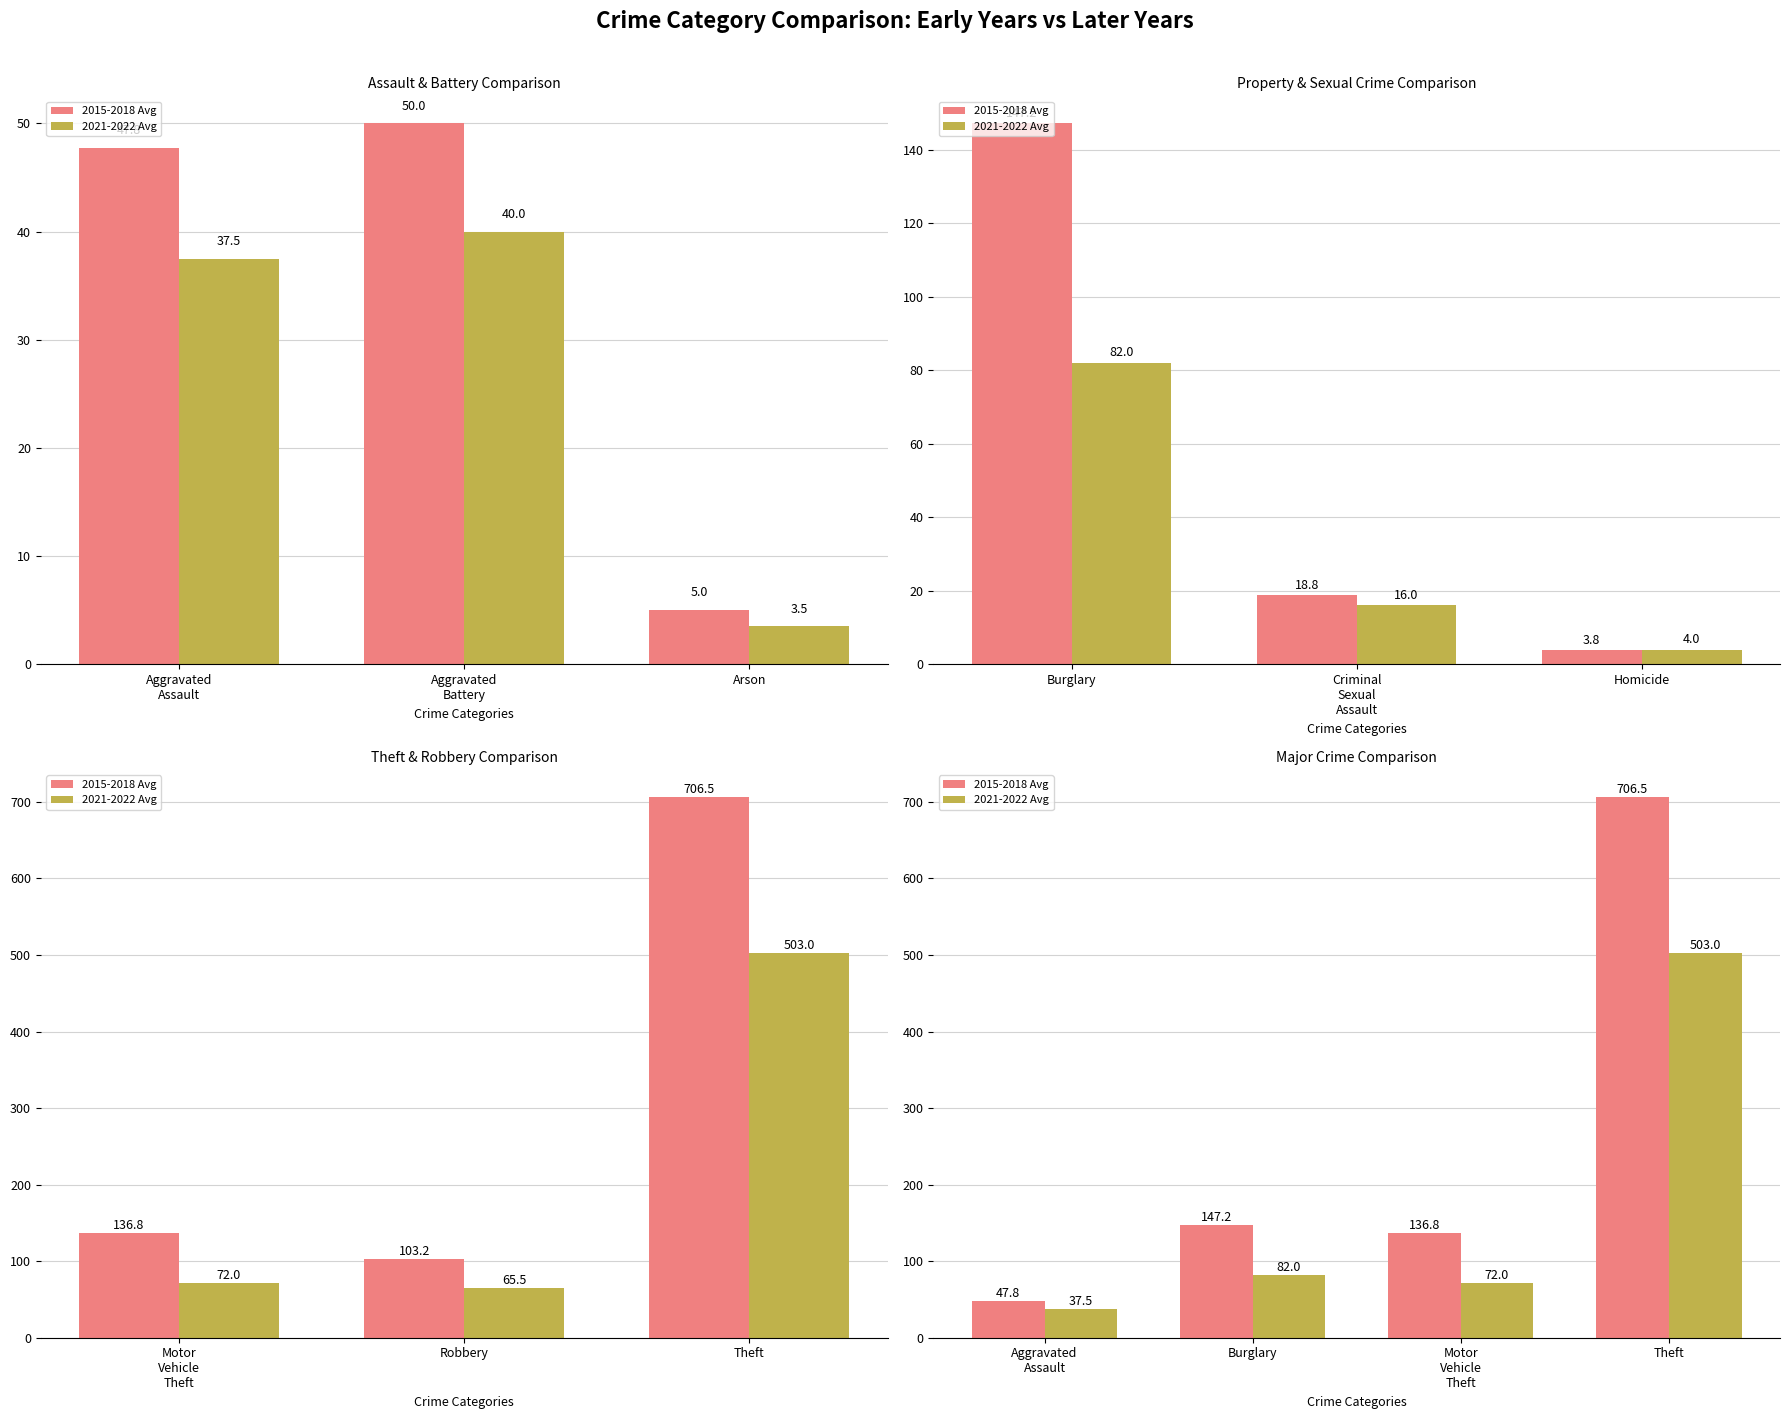

At how many categories does at least one series exceed 174?

1